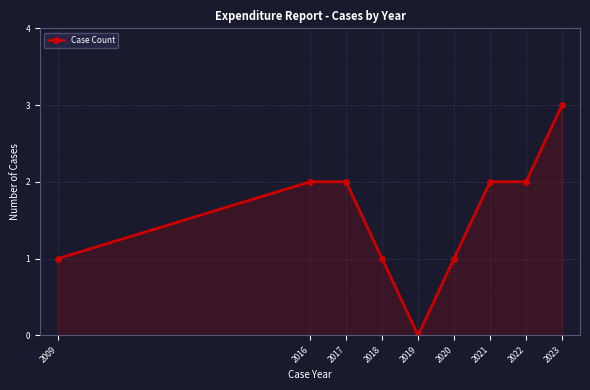

What is the sum of the values at 2020 and 2016?

3